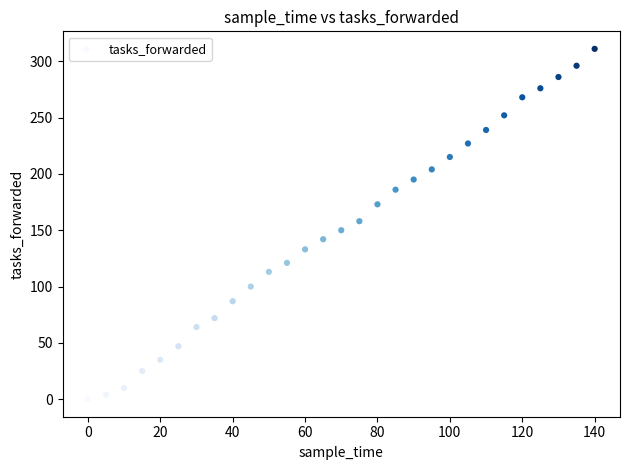

What is the range of X values (max minus min)?

140